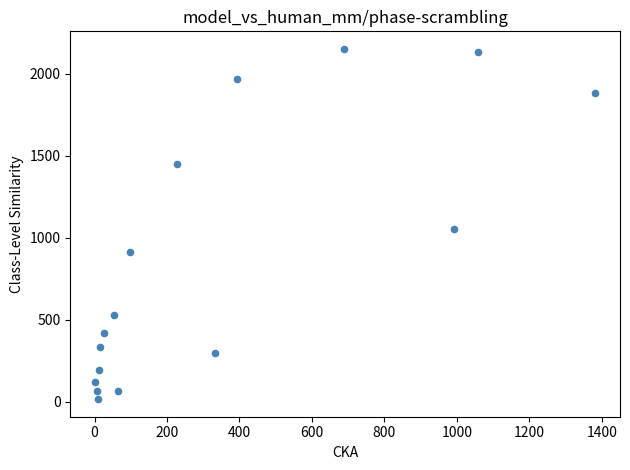

What is the range of X values (max minus min)?

1379